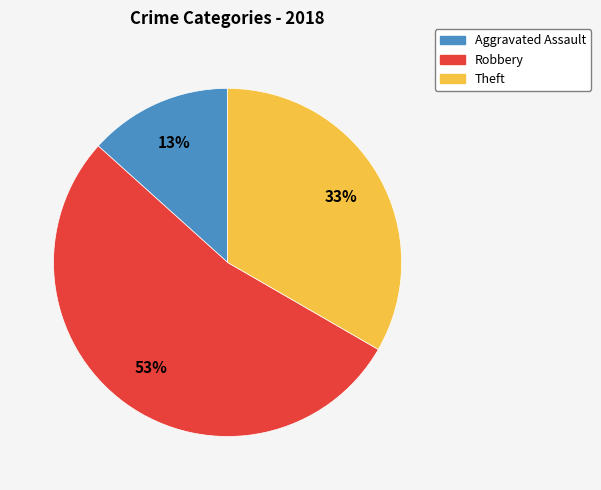

How many segments does this pie chart have?

3